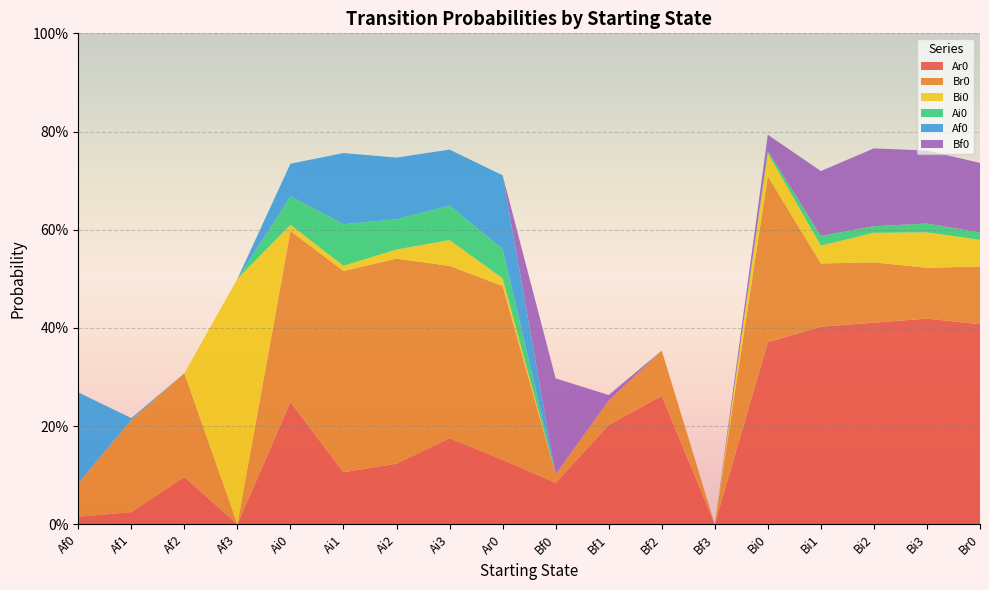

Reading left to right, transcribe all the data shown in this chart.

Ar0: 0.0	0.0	0.1	0.0	0.2	0.1	0.1	0.2	0.1	0.1	0.2	0.3	0.0	0.4	0.4	0.4	0.4	0.4
Br0: 0.1	0.2	0.2	0.0	0.3	0.4	0.4	0.4	0.4	0.0	0.0	0.1	0.0	0.3	0.1	0.1	0.1	0.1
Bi0: 0.0	0.0	0.0	0.5	0.0	0.0	0.0	0.1	0.0	0.0	0.0	0.0	0.0	0.0	0.0	0.1	0.1	0.1
Ai0: 0.0	0.0	0.0	0.0	0.1	0.1	0.1	0.1	0.1	0.0	0.0	0.0	0.0	0.0	0.0	0.0	0.0	0.0
Af0: 0.2	0.0	0.0	0.0	0.1	0.1	0.1	0.1	0.2	0.0	0.0	0.0	0.0	0.0	0.0	0.0	0.0	0.0
Bf0: 0.0	0.0	0.0	0.0	0.0	0.0	0.0	0.0	0.0	0.2	0.0	0.0	0.0	0.0	0.1	0.2	0.1	0.1